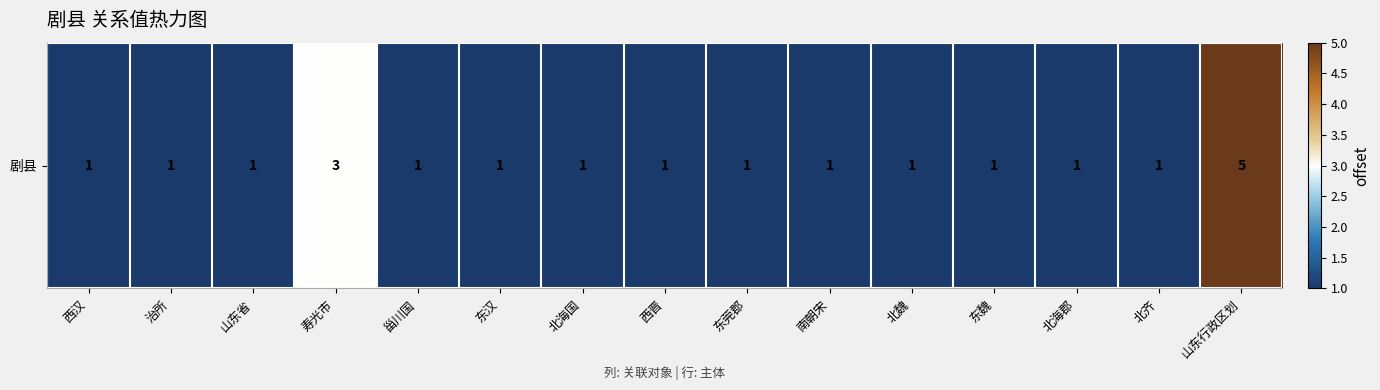

List the labels in order of value, smallest first.

西汉, 治所, 山东省, 甾川国, 东汉, 北海国, 西晋, 东莞郡, 南朝宋, 北魏, 东魏, 北海郡, 北齐, 寿光市, 山东行政区划